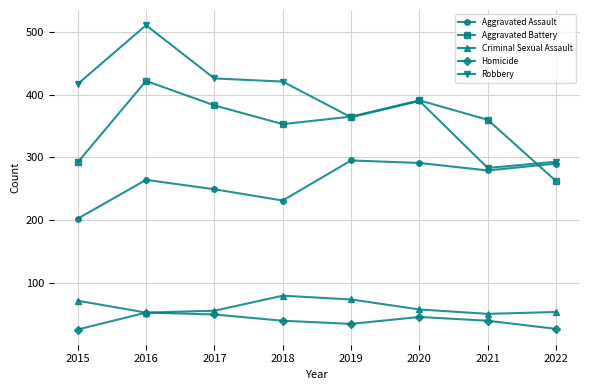

What is the value of the Robbery point at the 8th from the left?

293